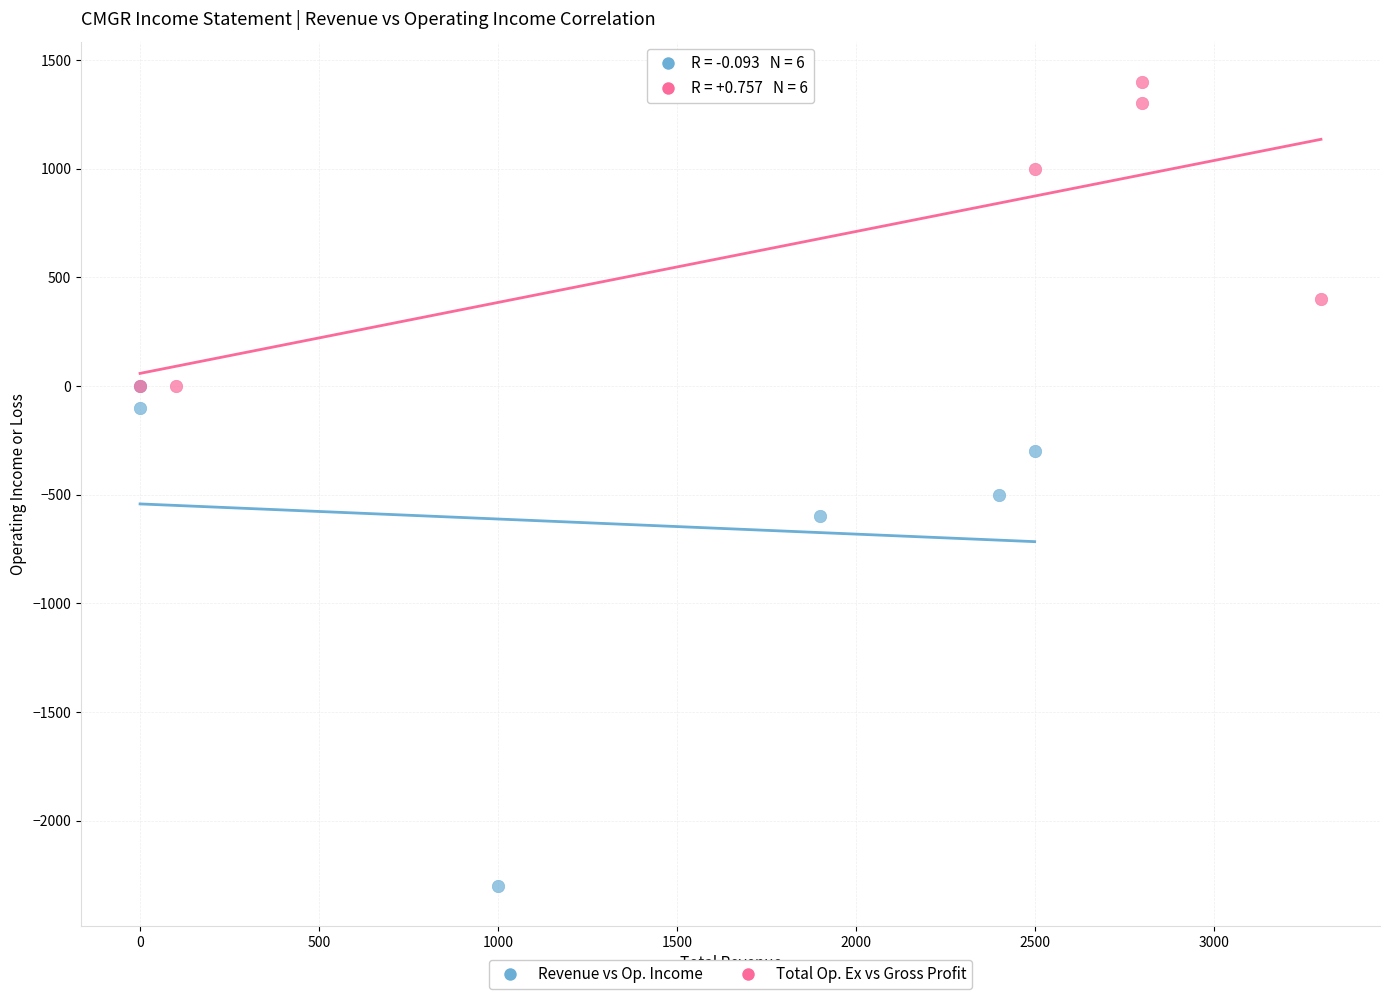

Which series reaches the maximum Y coordinate?

Total Op. Ex vs Gross Profit